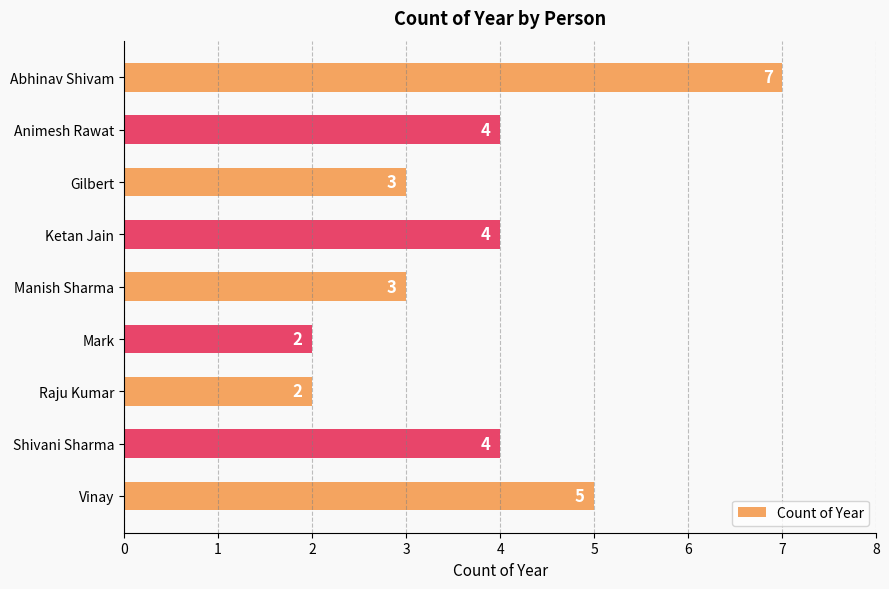

How many data points does each series have?

9